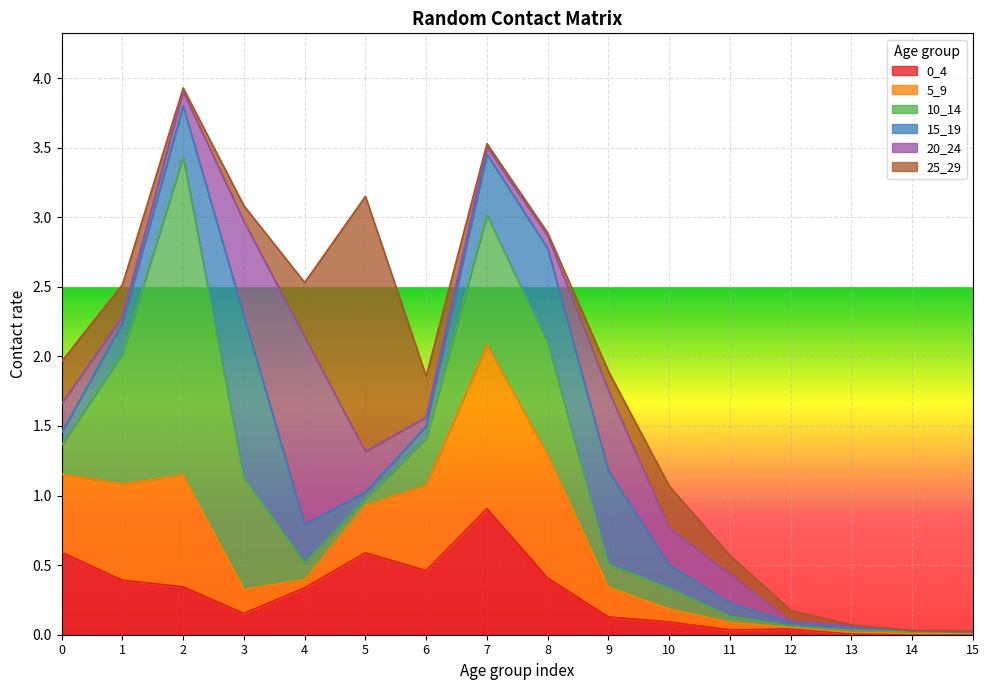

Which series has the largest total across all categories?

10_14